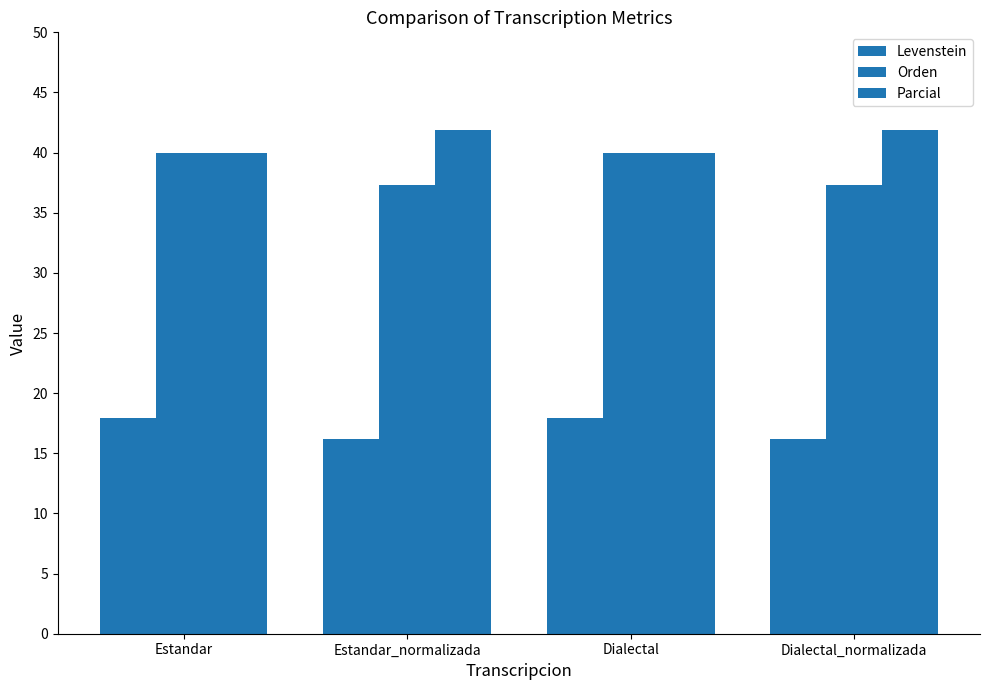

What is the label of the 2nd bar from the right?

Dialectal